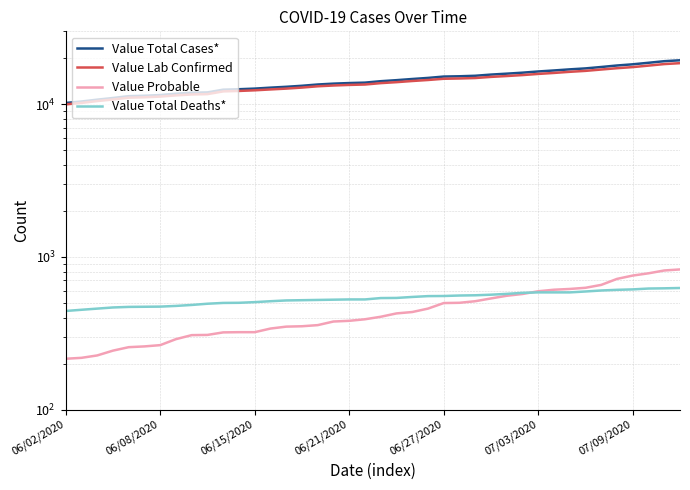

Which series changed the most between 19 and 35?

Value Total Cases*